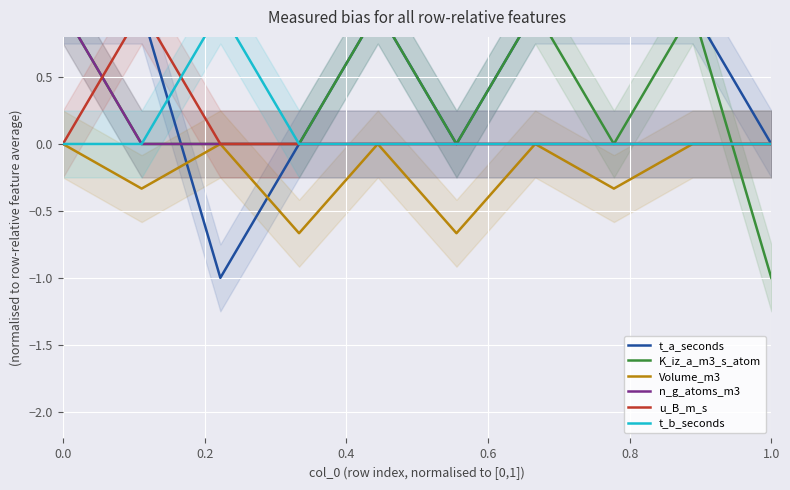

At 0.8, list the series in order from smallest to largest.

Volume_m3, n_g_atoms_m3, u_B_m_s, t_b_seconds, t_a_seconds, K_iz_a_m3_s_atom